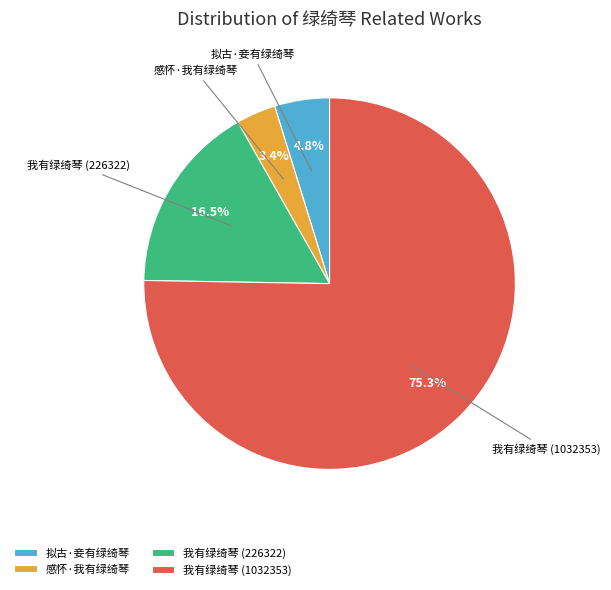

Does any single category account for the majority?

Yes